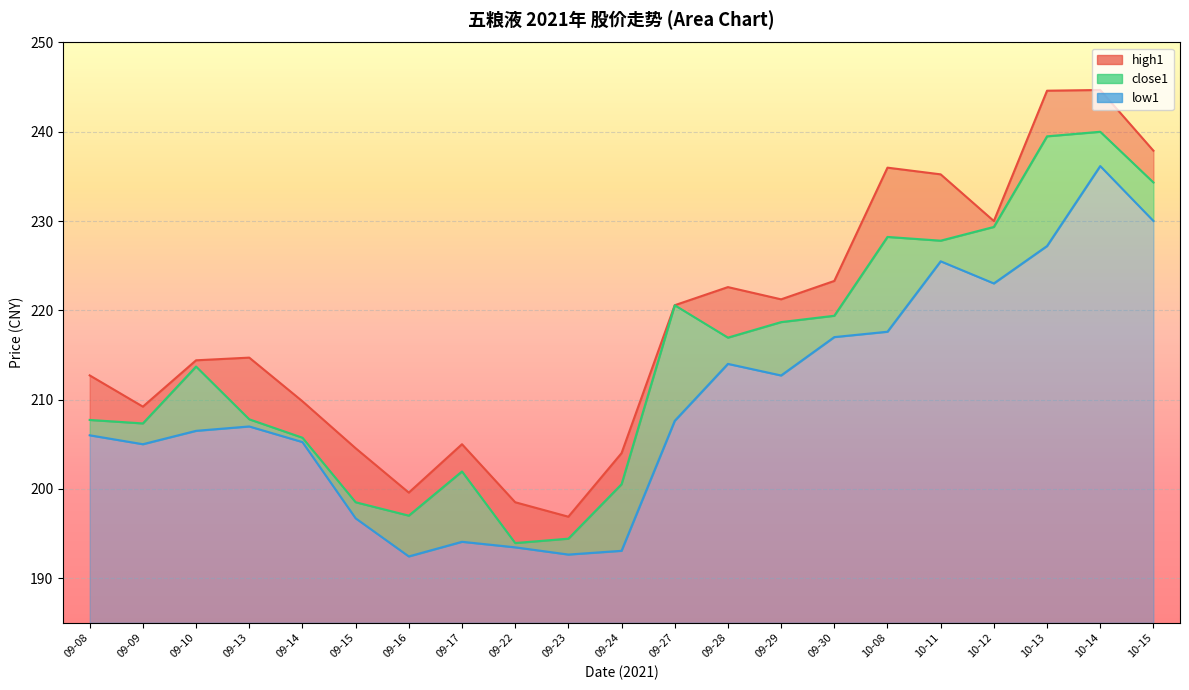

Which series has the largest range (max minus min)?

high1